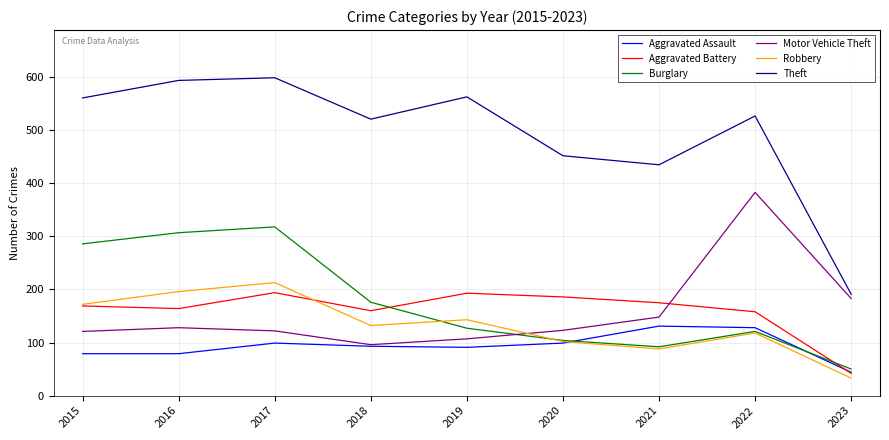

What is the highest value of the Aggravated Battery series?

194